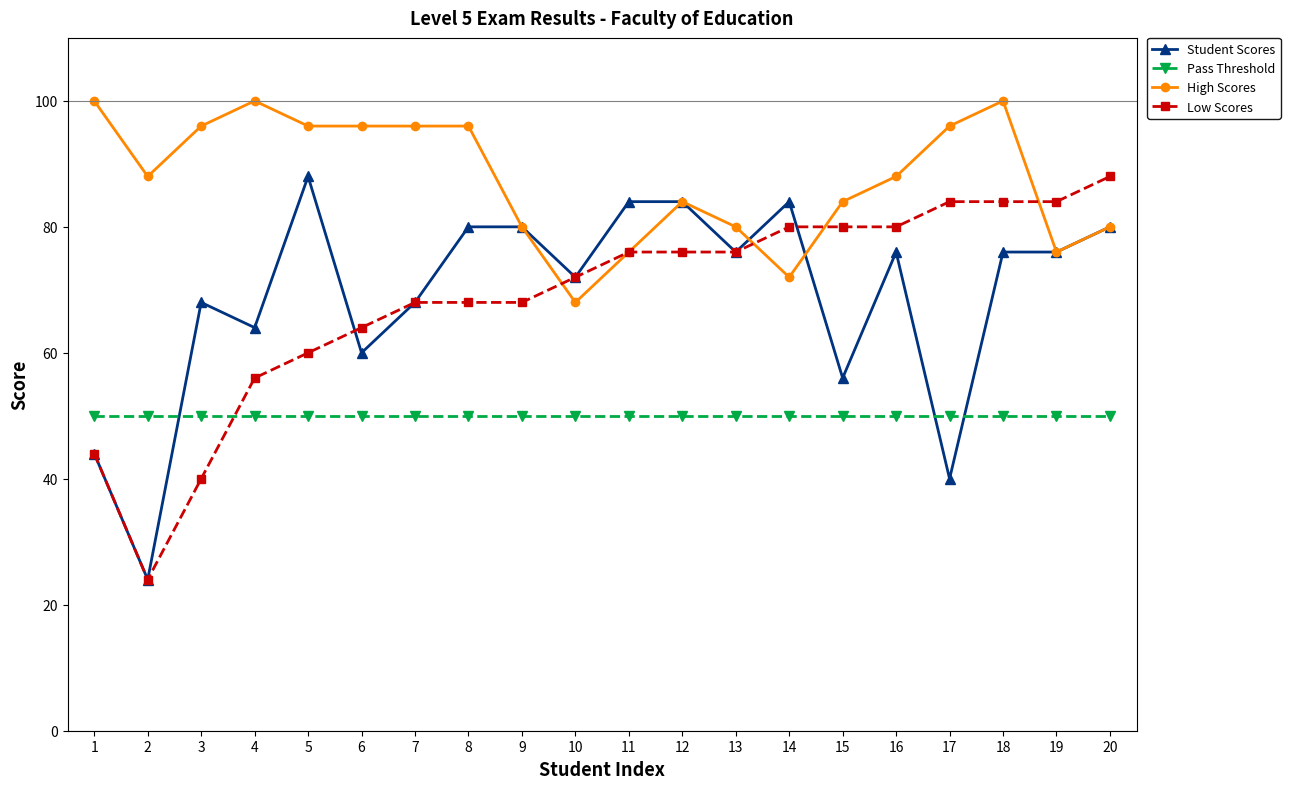

Is it true that Student Scores equals 64 at 4?

True